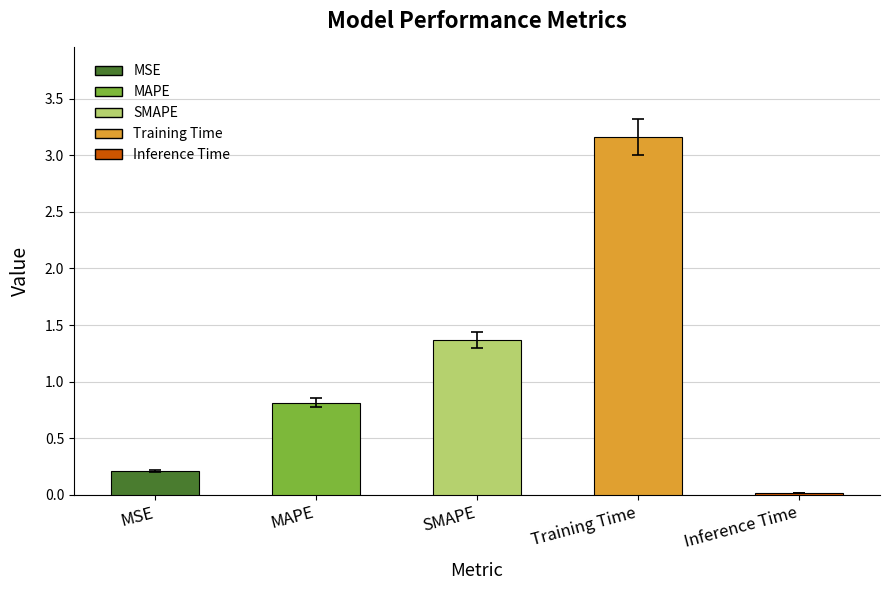

Rank the categories by value from lowest to highest.

Inference Time, MSE, MAPE, SMAPE, Training Time